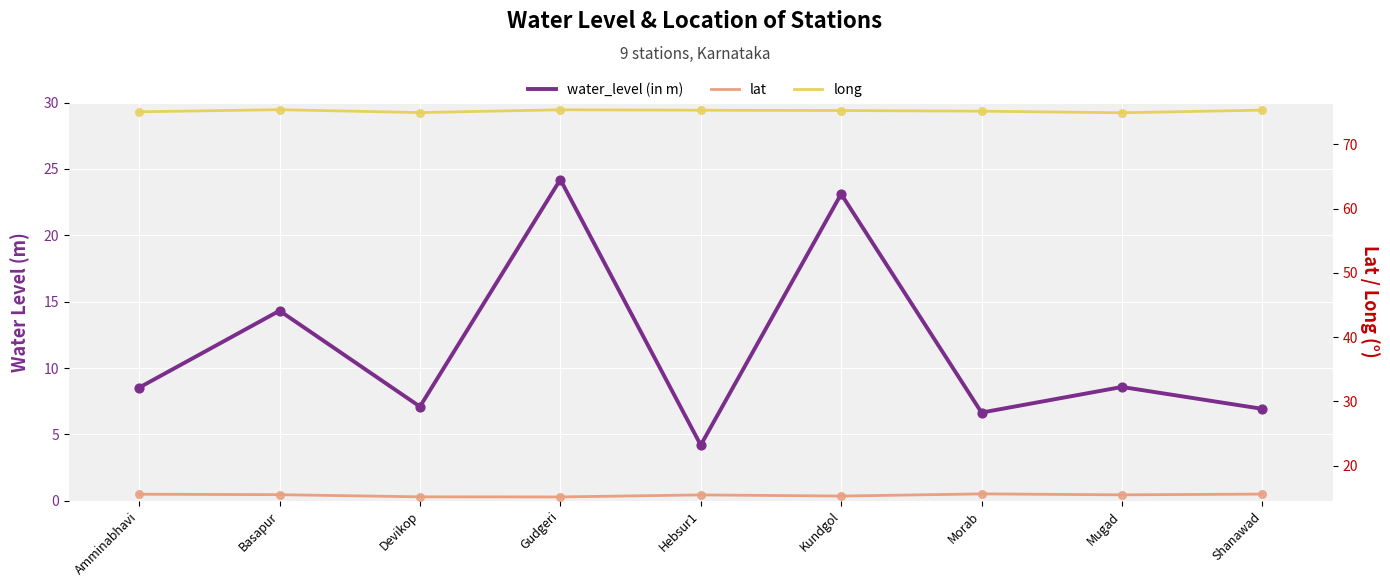

Which series contains the highest Y value?

long